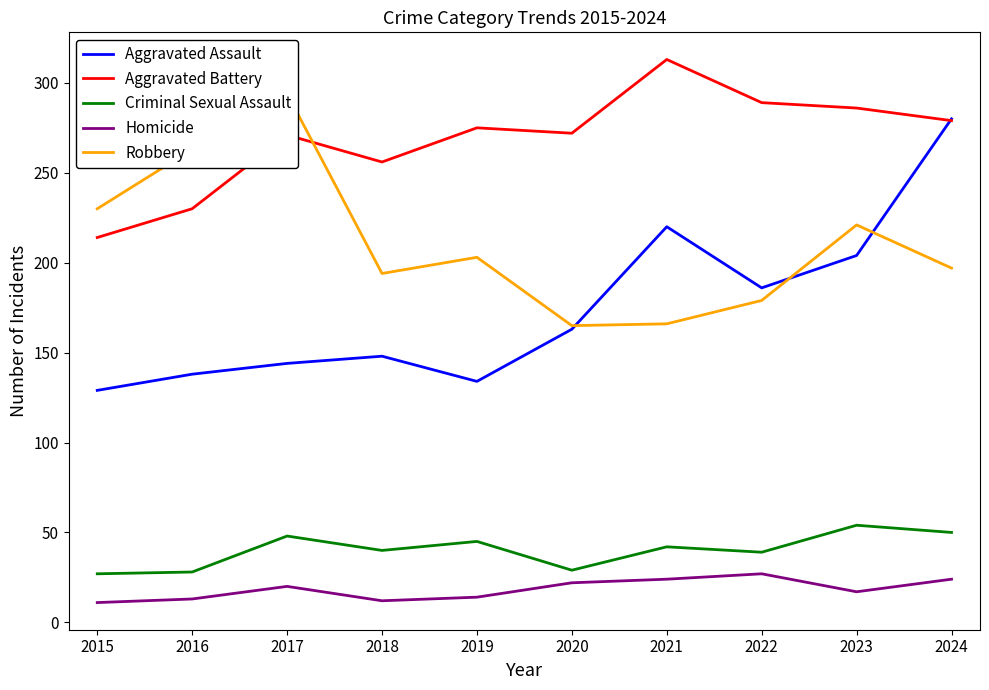

What is the value of the Homicide point at the 8th from the left?

27